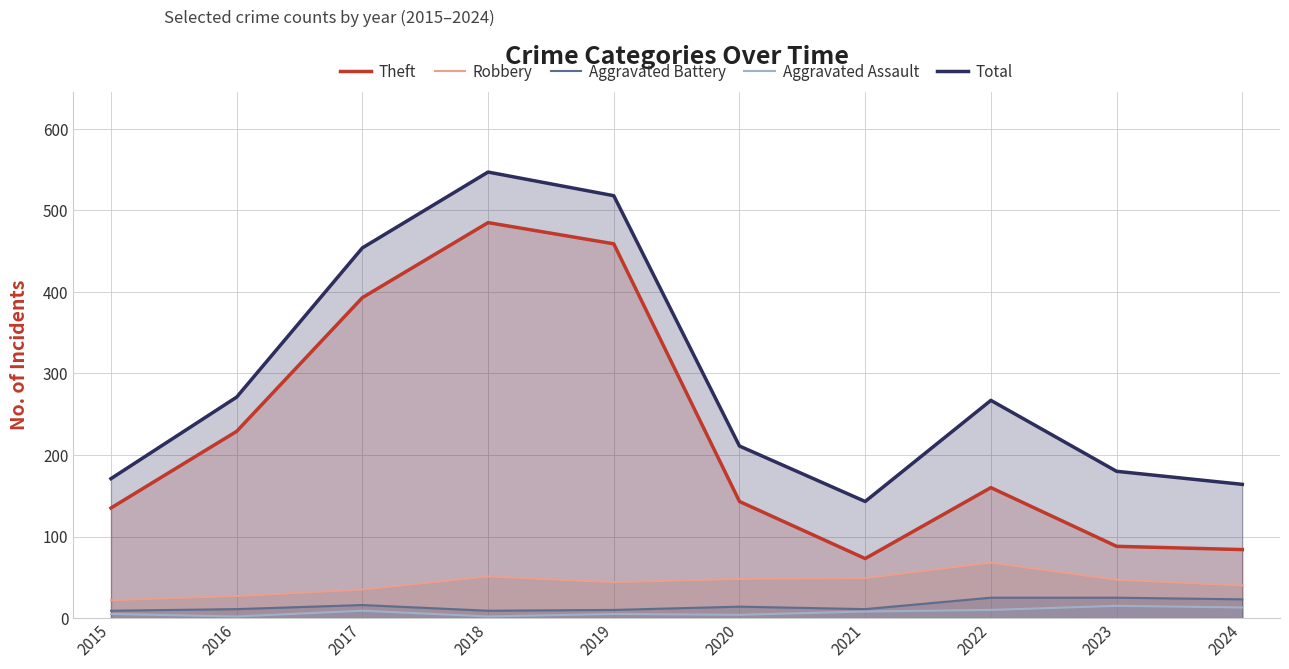

Which has a higher value, 2018 or 2019?

2018